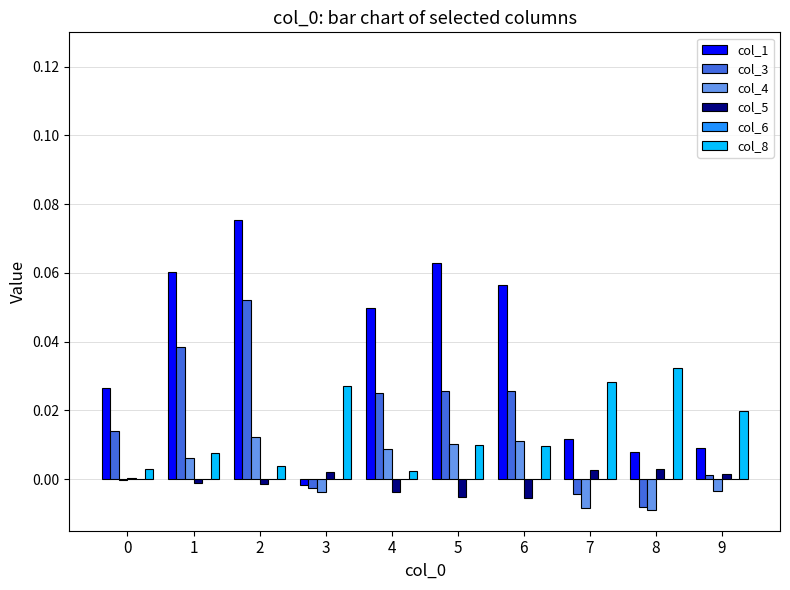

How many positive values does the col_1 series have?

9